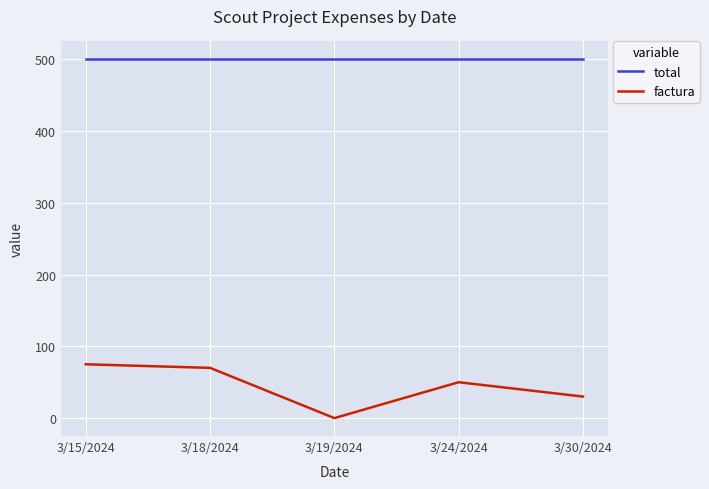

What are all the series names shown in the legend?

total, factura